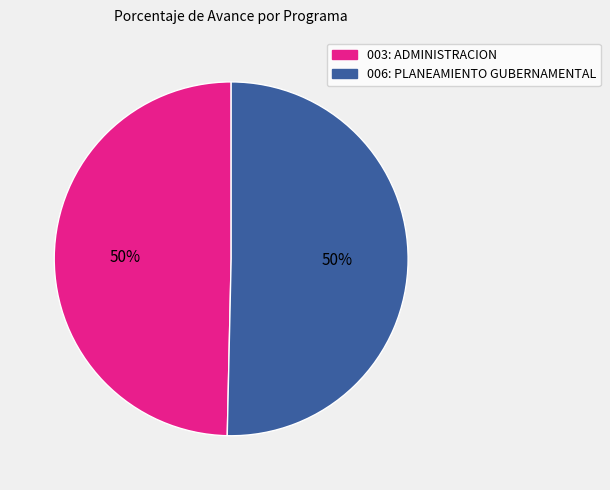

Combined, do 006: PLANEAMIENTO GUBERNAMENTAL and 003: ADMINISTRACION account for over 50%?

Yes